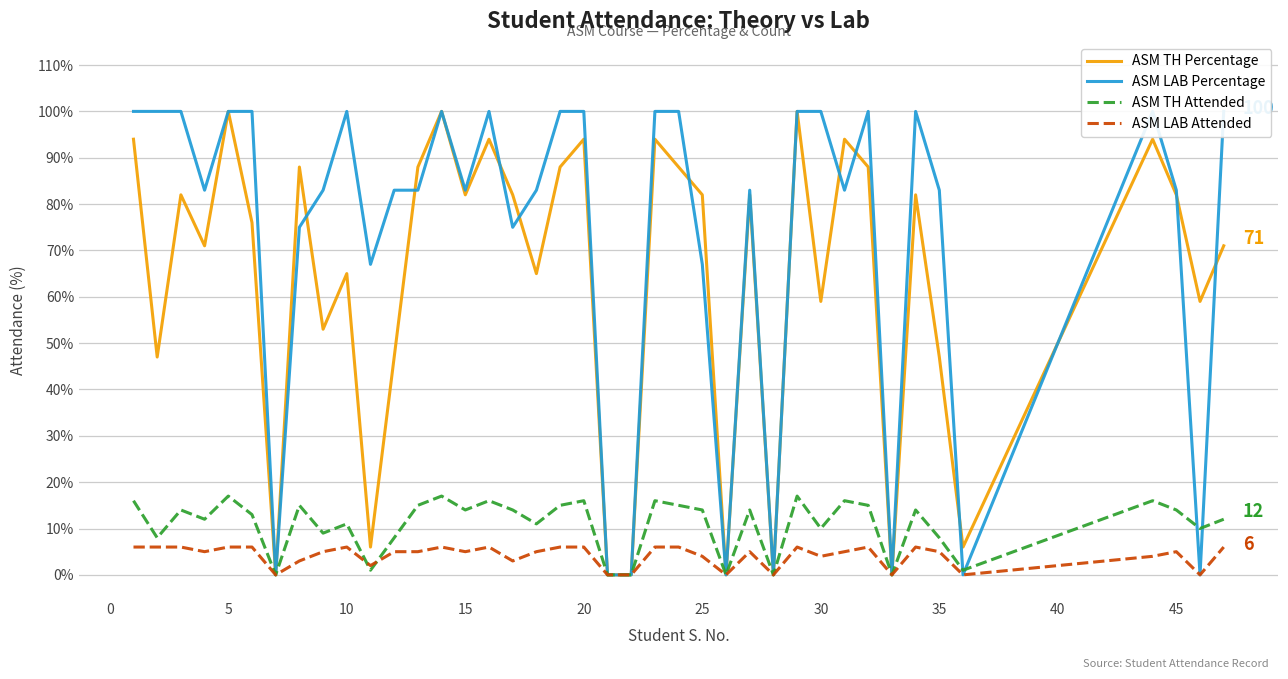

True or false: ASM TH Attended and ASM TH Percentage intersect in this chart.

False